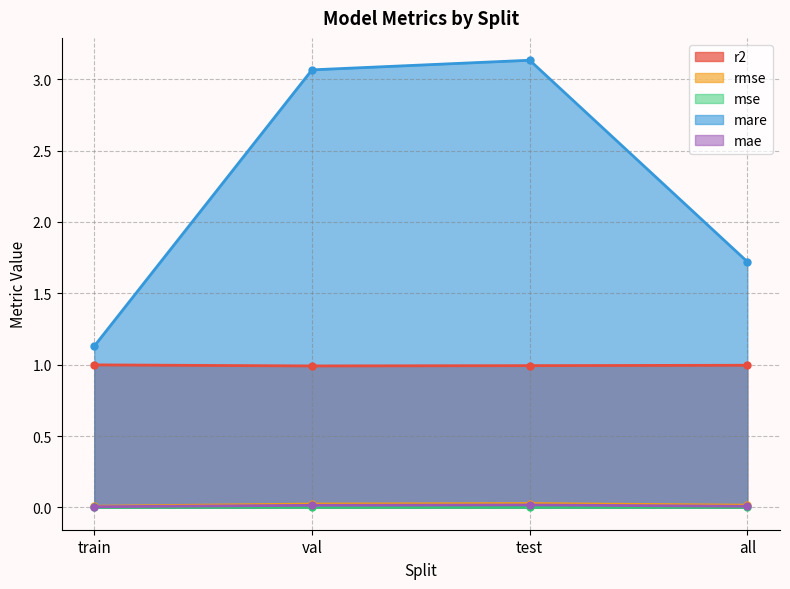

Reading left to right, what are all the values shown in this chart?

r2: train=1.0	val=1.0	test=1.0	all=1.0
rmse: train=0.0	val=0.0	test=0.0	all=0.0
mse: train=0.0	val=0.0	test=0.0	all=0.0
mare: train=1.1	val=3.1	test=3.1	all=1.7
mae: train=0.0	val=0.0	test=0.0	all=0.0